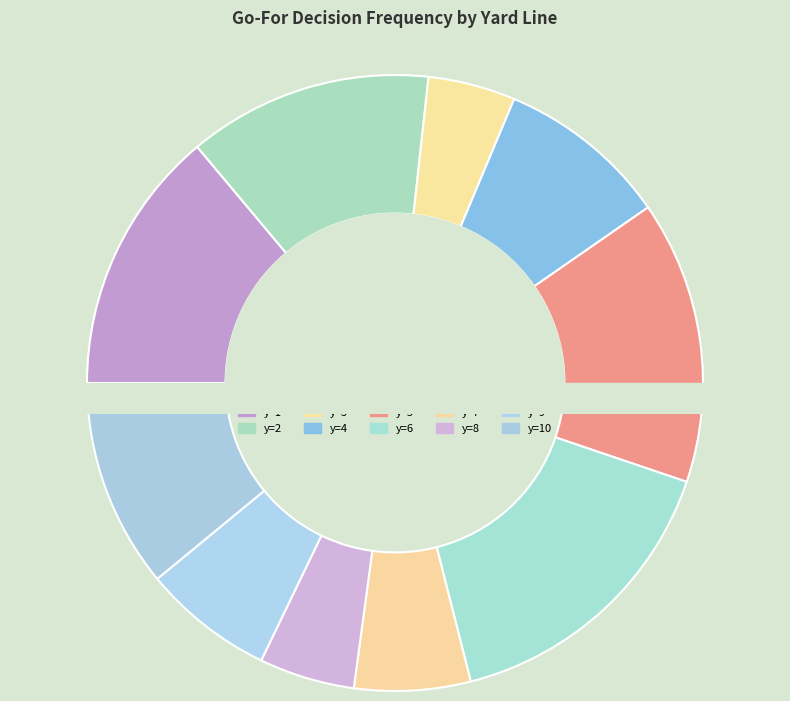

To the nearest percent, what is the difference between the y=9 and y=1 slice percentages?

7%